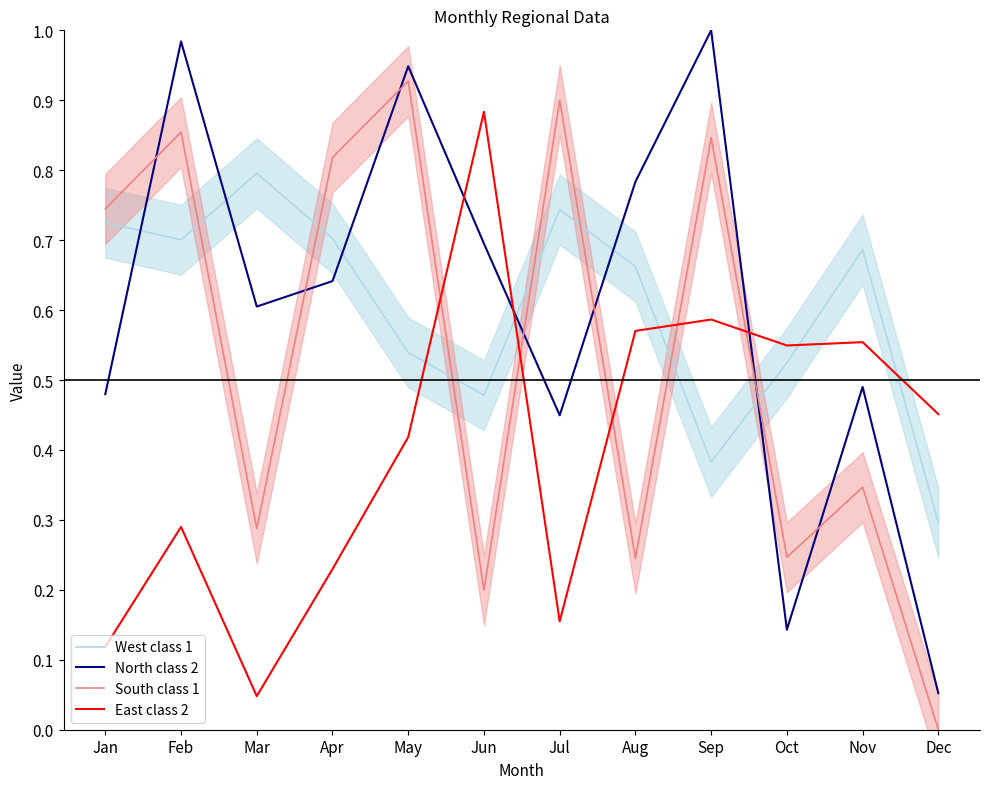

Does the chart display data point markers on the line(s)?

No